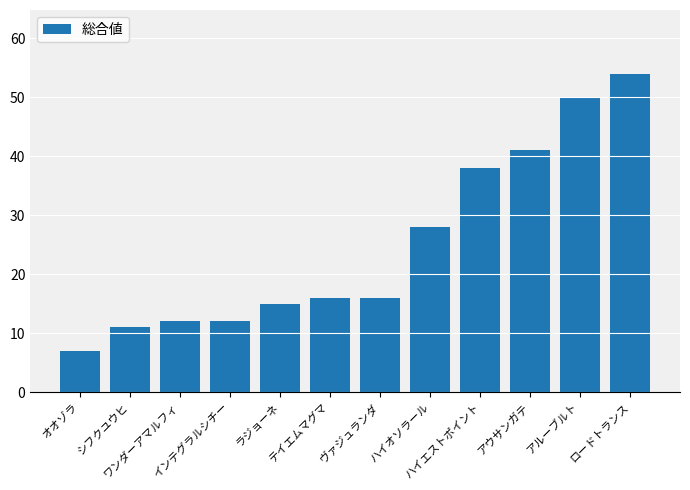

What is the smallest value displayed?

7